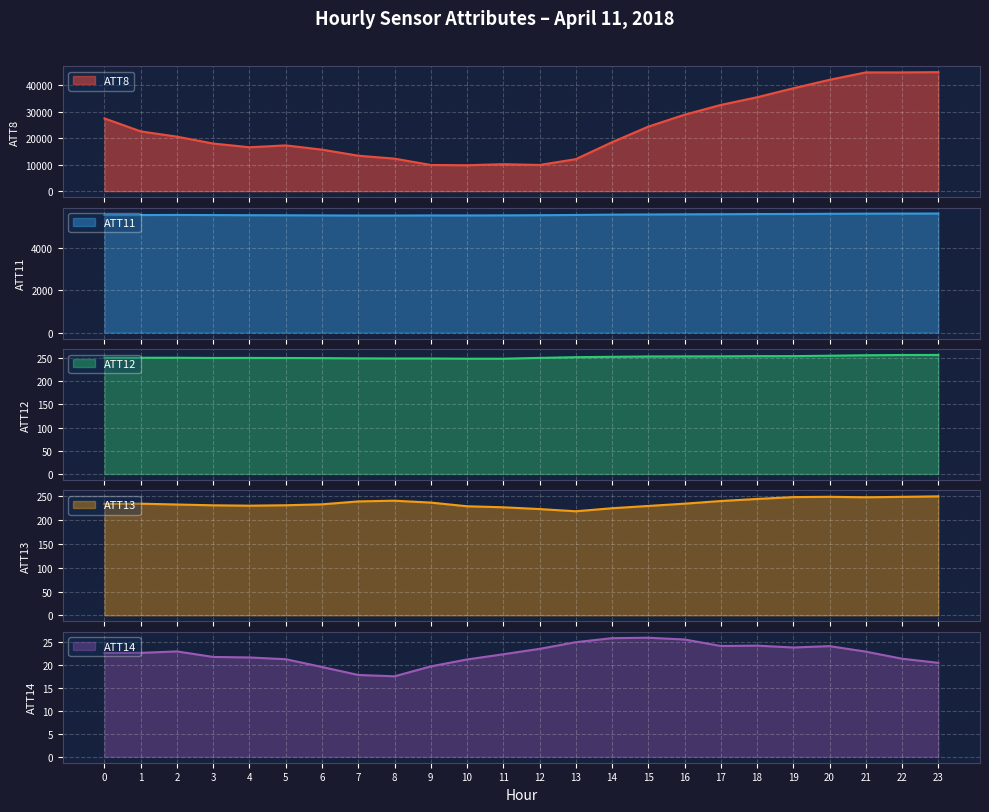

Is the value of ATT12 at 13 greater than the value of ATT13 at 12?

Yes